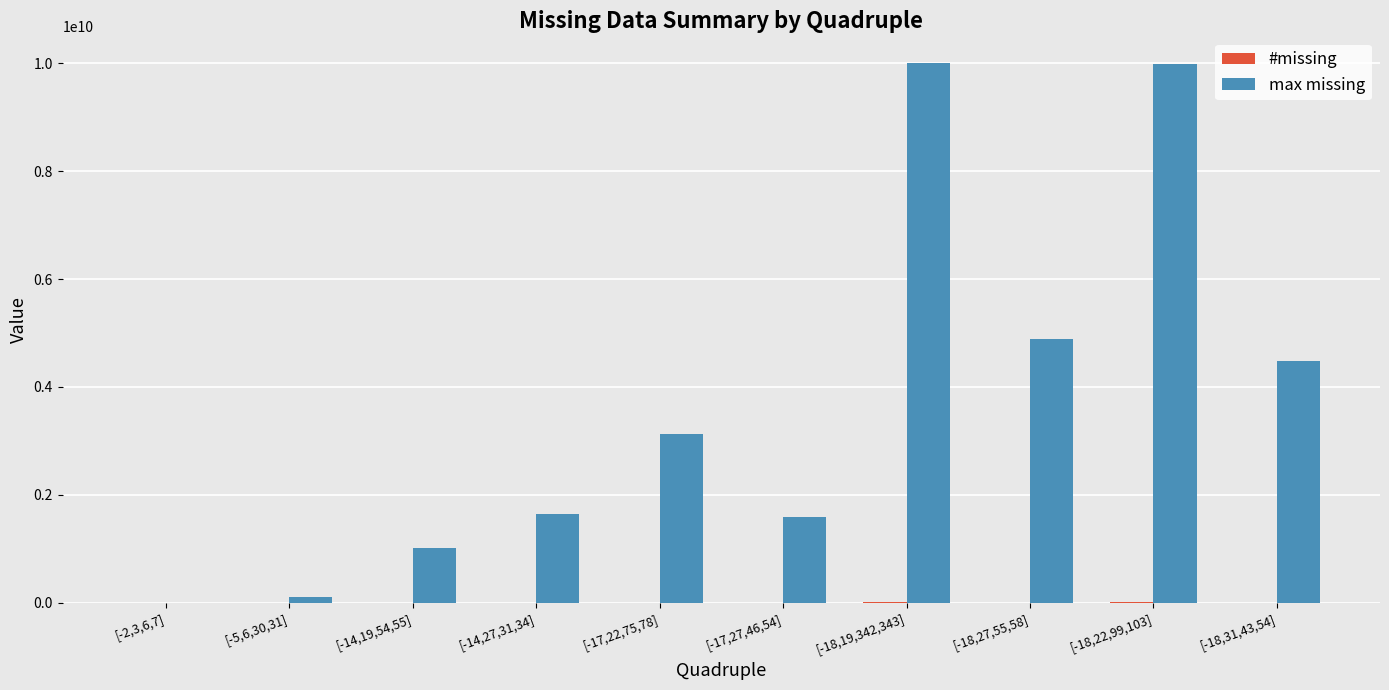

Where is max missing nearest to the value 5000172736?

[-18,27,55,58]